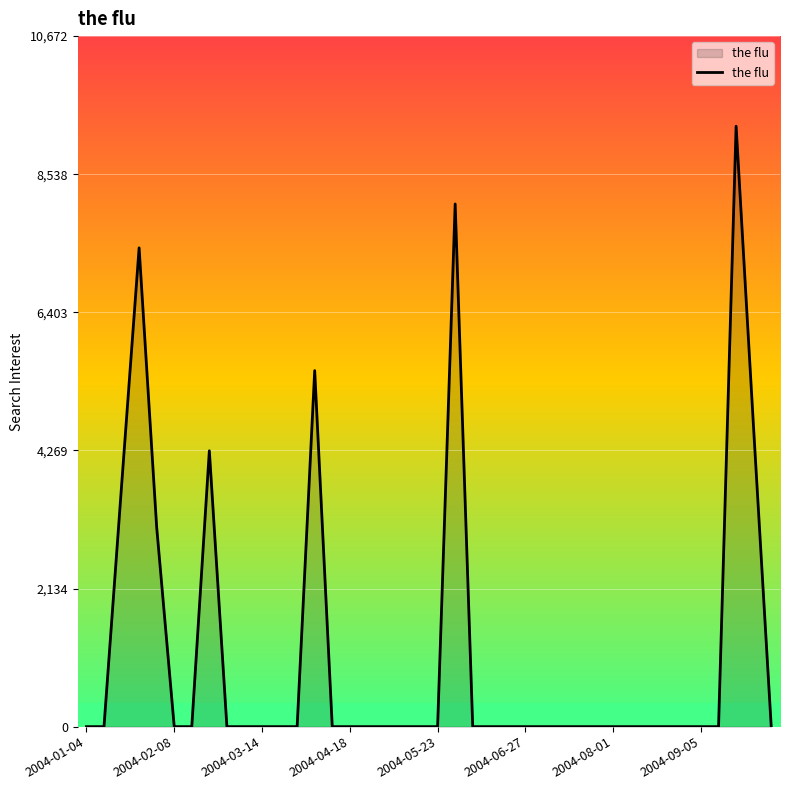

What is the maximum value shown in the chart?

9280.4